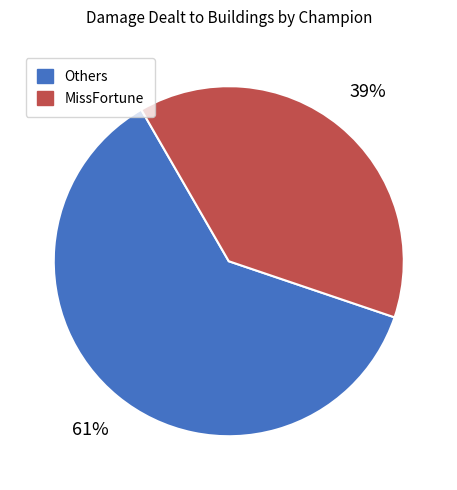

To the nearest percent, what is the average slice percentage?

50%